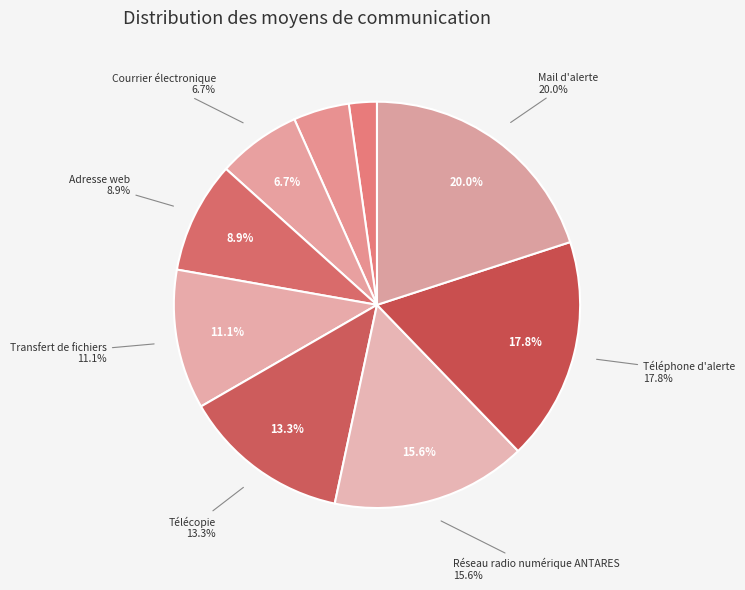

True or false: Adresse web accounts for 9% of the total.

True